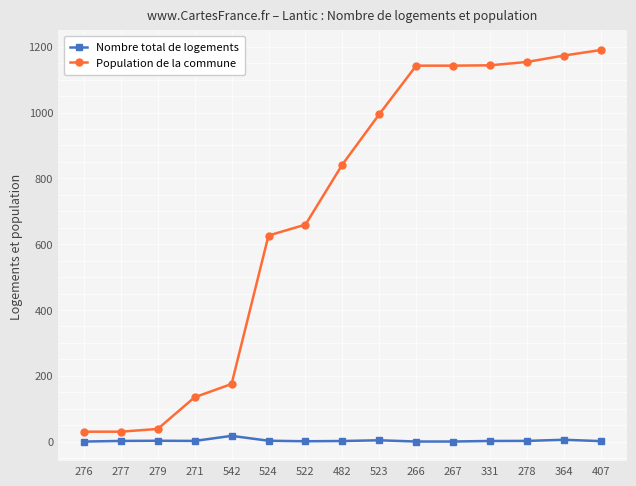

True or false: Population de la commune and Nombre total de logements intersect in this chart.

False